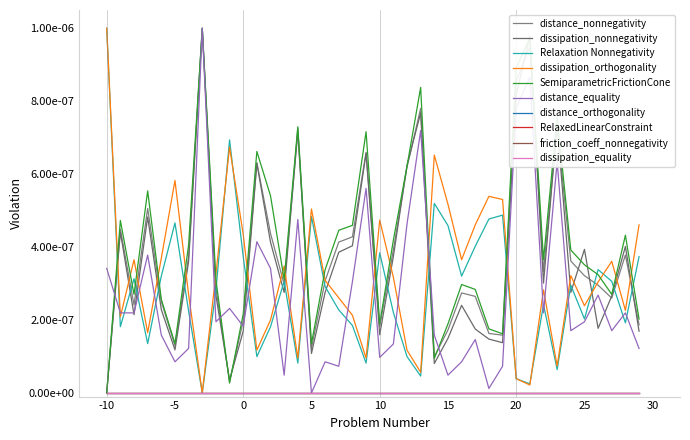

Does the chart have visible grid lines?

No